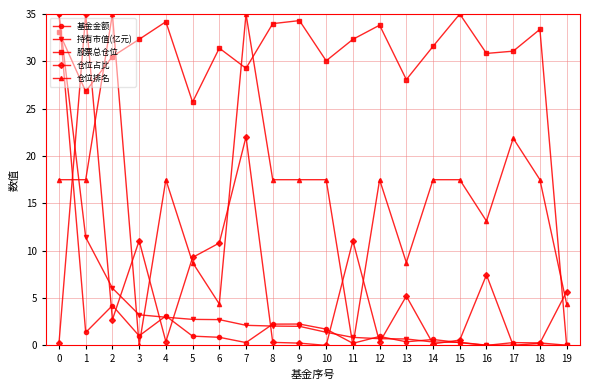

What is the total value across all series at 7?

88.7